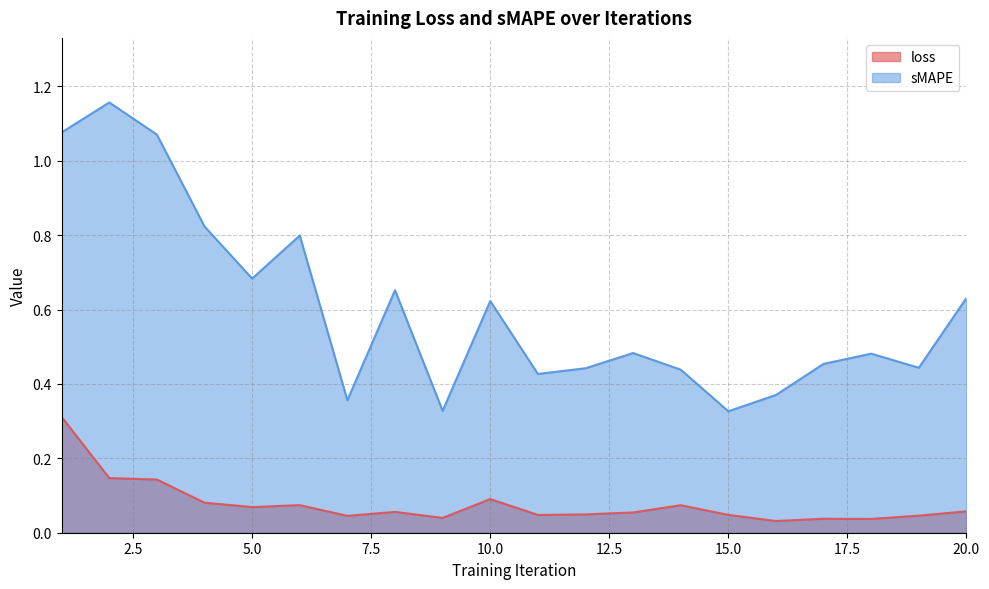

How many lines are shown in the chart?

2